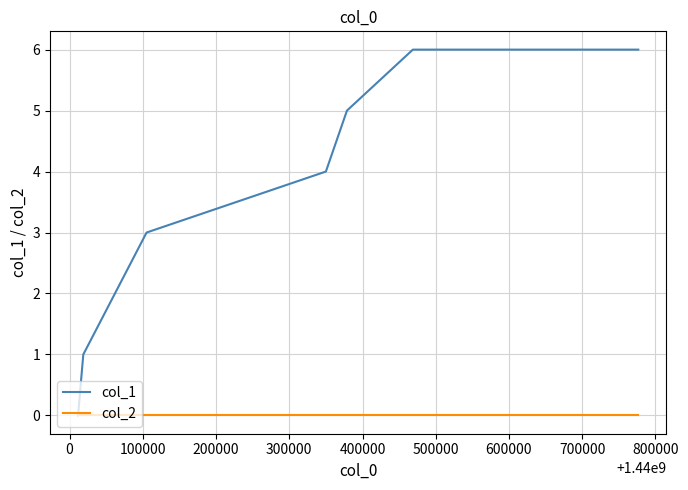

Which series has the largest total across all categories?

col_1